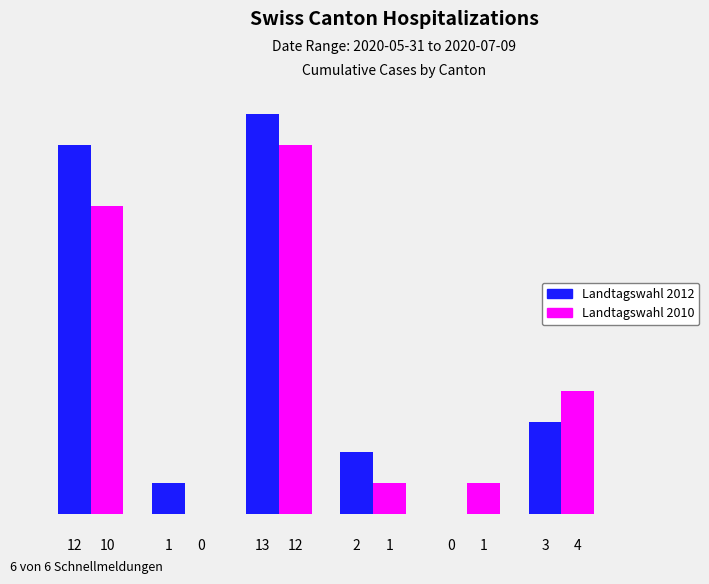

Which series has the largest total across all categories?

Landtagswahl 2012